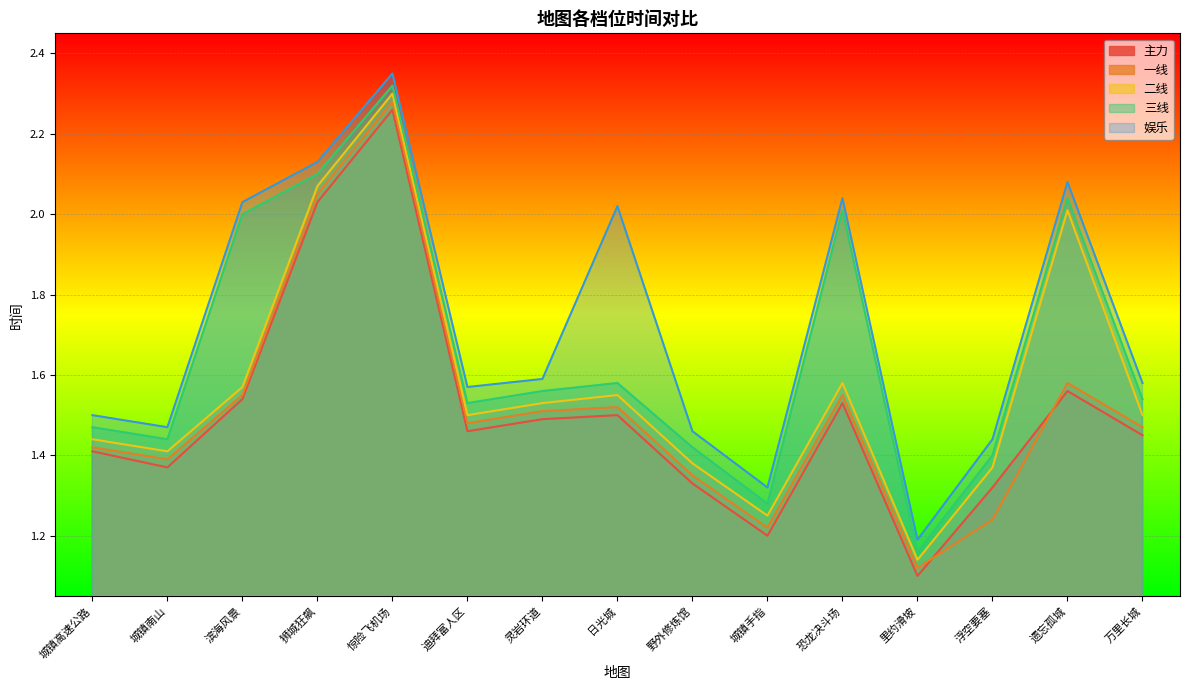

How many interior local valleys does the 二线 series have?

4